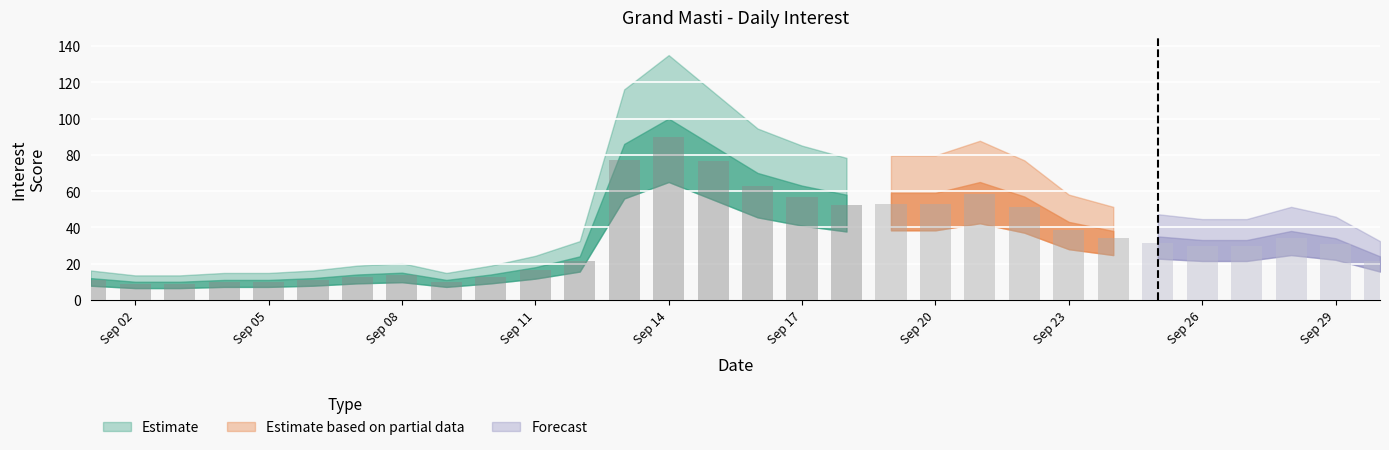

Reading right to left, transcribe all the data shown in this chart.

24	34	38	33	33	35	38	43	57	65	59	59	58	63	70	85	100	86	24	18	14	11	15	14	12	11	11	10	10	12